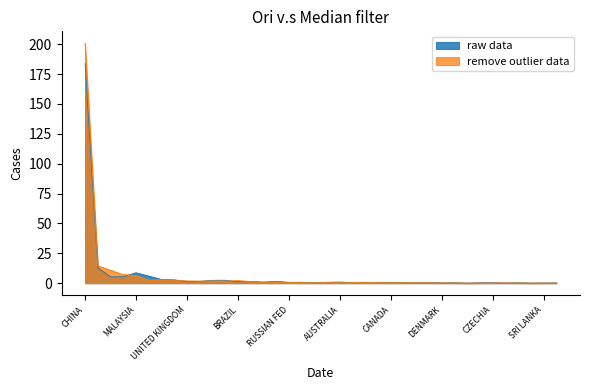

Reading left to right, list all the values displayed in this chart.

raw data: CHINA=183.8	U S A=12.9	INDIA=5.3	JAPAN=5.4	MALAYSIA=8.7	VIETNAM=5.9	GERMANY=3.1	NETHERLANDS=2.8	UNITED KINGDOM=1.3	MEXICO=1.5	PHILIPPINES=2.4	THAILAND=2.4	BRAZIL=1.2	SINGAPORE=1.5	INDONESIA=0.9	TAIWAN=1.5	RUSSIAN FED=0.6	FRANCE=0.8	SPAIN=0.3	KOREA REP=0.7	AUSTRALIA=0.8	U ARAB EMIRATES=0.4	TURKEY=0.5	MACAU SAR=0.6	CANADA=0.7	BELGIUM=0.3	SLOVAK=0.3	ITALY=0.4	DENMARK=0.2	SWEDEN=0.3	IRELAND=0.1	HUNGARY=0.3	CZECHIA=0.4	CHILE=0.2	SOUTH AFRICA=0.3	SAUDI ARABIA=0.1	SRI LANKA=0.1	POLAND=0.2
remove outlier data: CHINA=200.7	U S A=14.5	INDIA=10.8	JAPAN=7.1	MALAYSIA=6.5	VIETNAM=2.5	GERMANY=2.8	NETHERLANDS=2.5	UNITED KINGDOM=1.9	MEXICO=1.7	PHILIPPINES=1.9	THAILAND=1.8	BRAZIL=2.1	SINGAPORE=1.4	INDONESIA=0.6	TAIWAN=1.1	RUSSIAN FED=0.7	FRANCE=0.6	SPAIN=0.3	KOREA REP=0.6	AUSTRALIA=0.8	U ARAB EMIRATES=0.5	TURKEY=0.7	MACAU SAR=0.4	CANADA=0.4	BELGIUM=0.4	SLOVAK=0.3	ITALY=0.3	DENMARK=0.2	SWEDEN=0.2	IRELAND=0.0	HUNGARY=0.2	CZECHIA=0.2	CHILE=0.2	SOUTH AFRICA=0.2	SAUDI ARABIA=0.1	SRI LANKA=0.1	POLAND=0.1